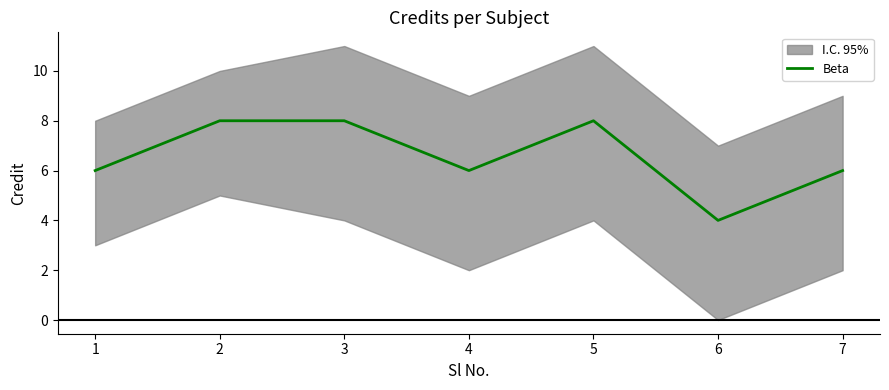

True or false: the data shows 1 at 4.

False